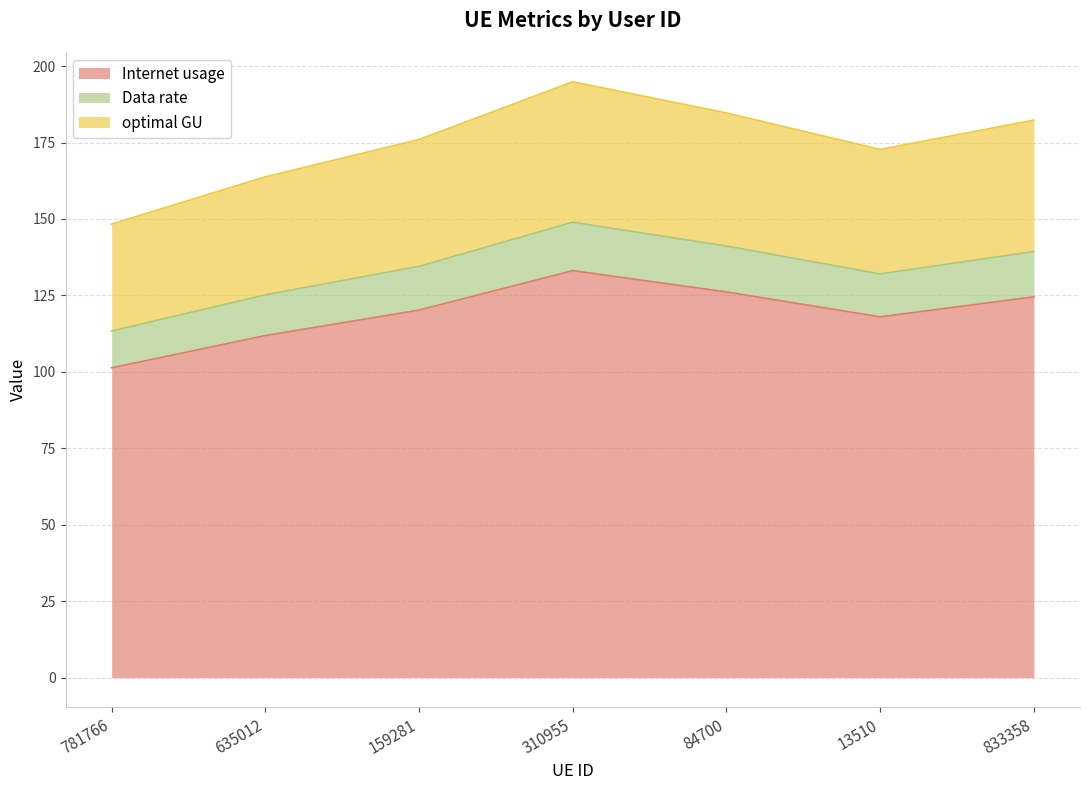

Is it true that Internet usage equals 53.3 at 635012?

False